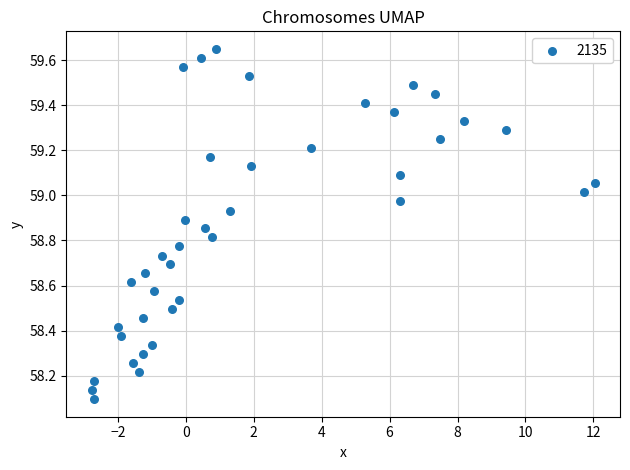

What is the range of X values (max minus min)?

14.8